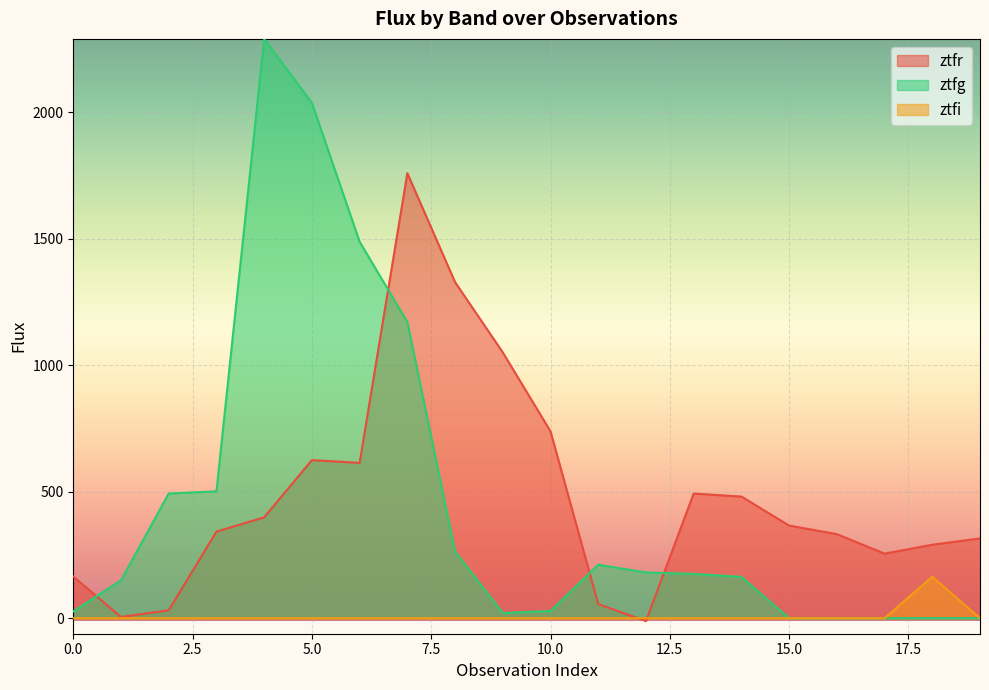

How many values in the ztfg series are below 174?

10